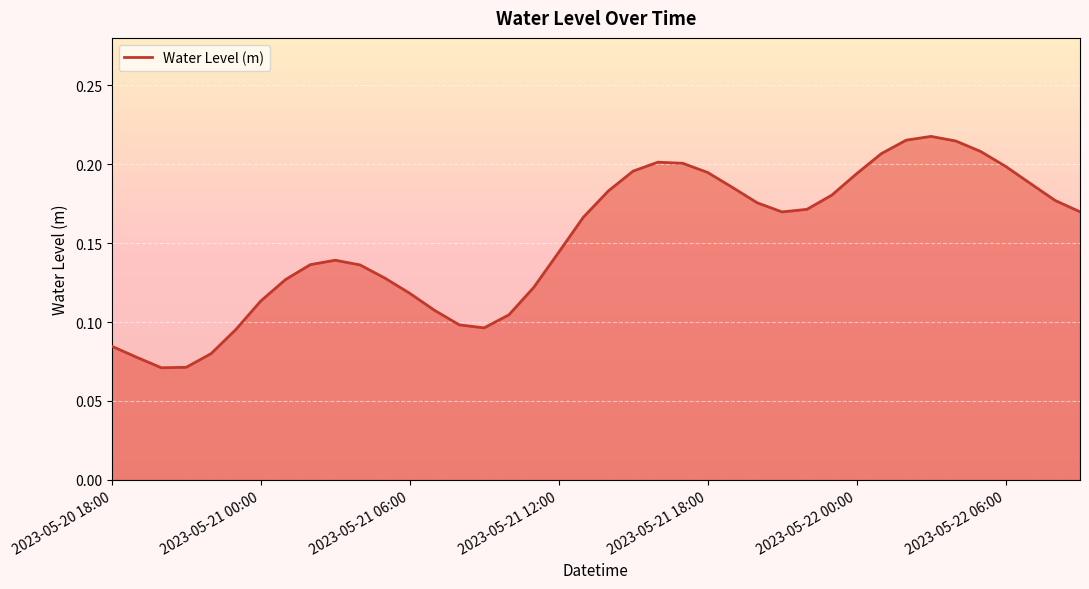

Does the chart have visible grid lines?

Yes